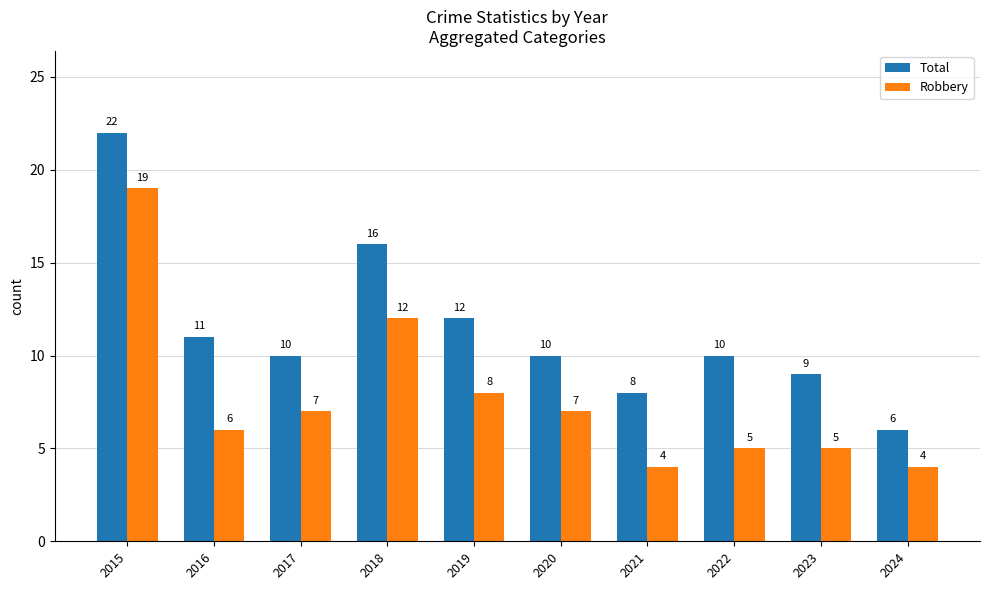

What is the maximum value shown in the chart?

22